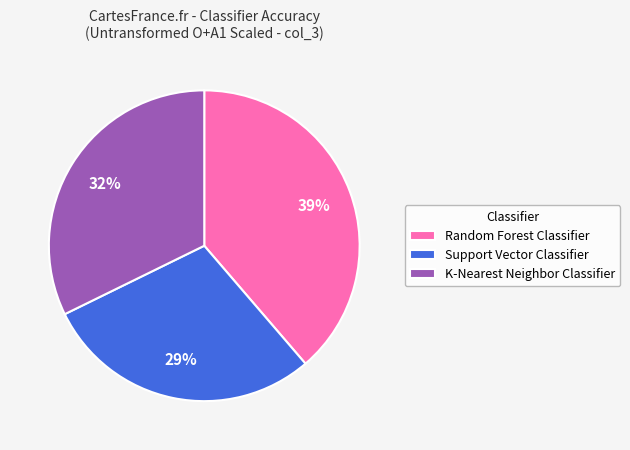

Is there a majority slice in this chart?

No